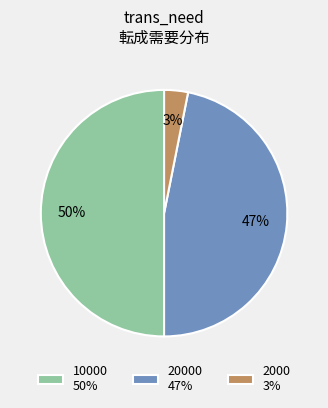

How many segments does this pie chart have?

3